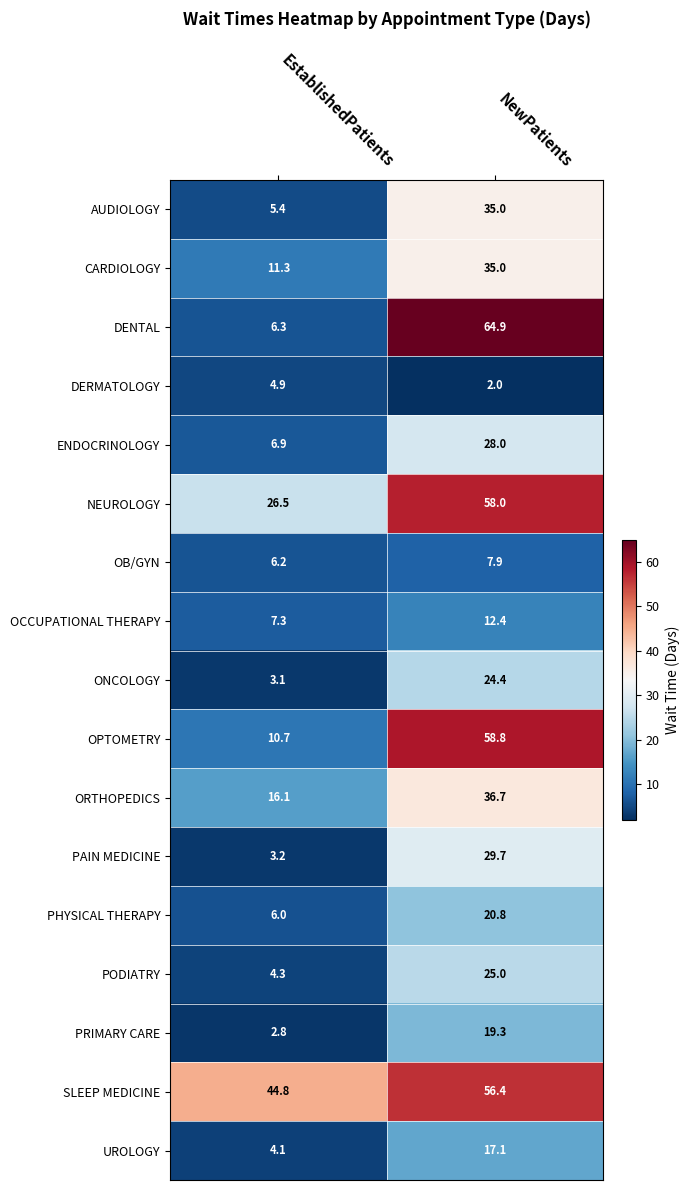

Which series changed the most between EstablishedPatients and NewPatients?

DENTAL